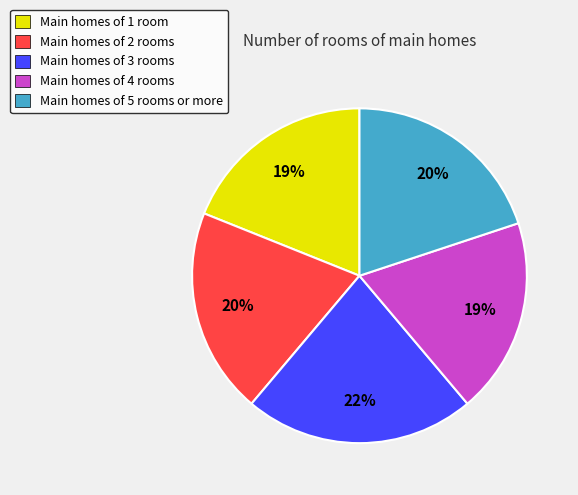

To the nearest percent, what percentage of the pie is Main homes of 4 rooms?

19%